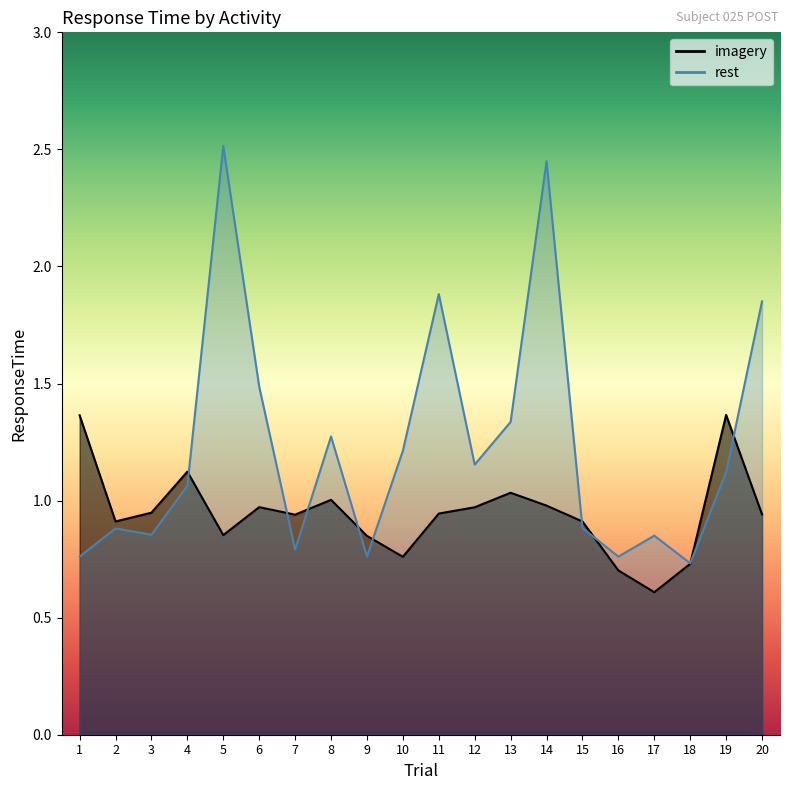

Which series has the largest total across all categories?

rest